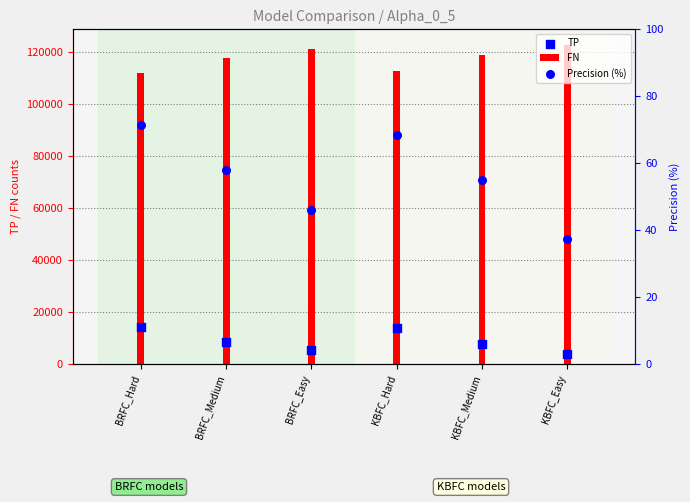

Which series reaches the maximum Y coordinate?

FN